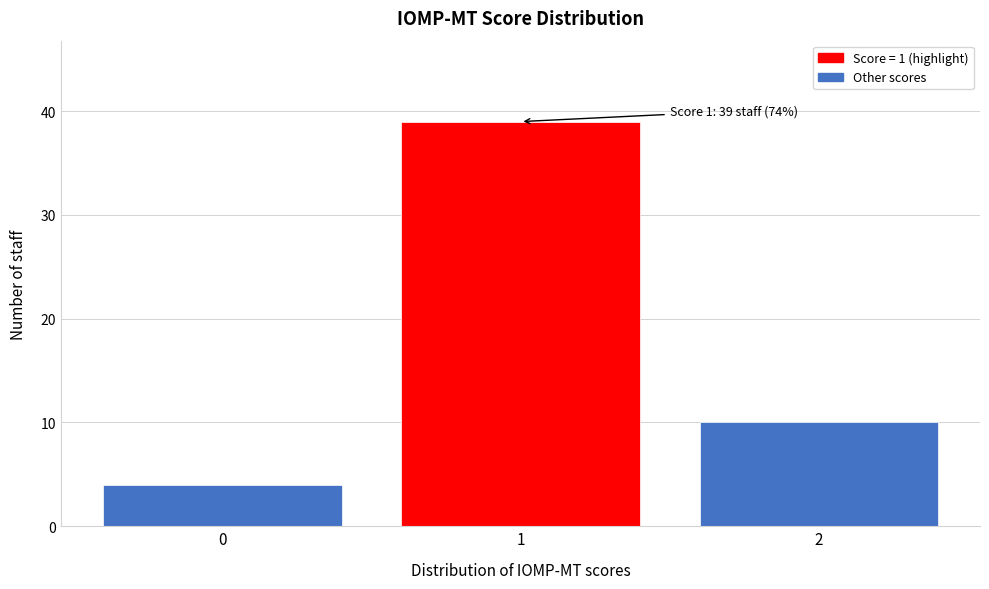

Which range on the x-axis has the tallest bar?

0.5 to 1.5